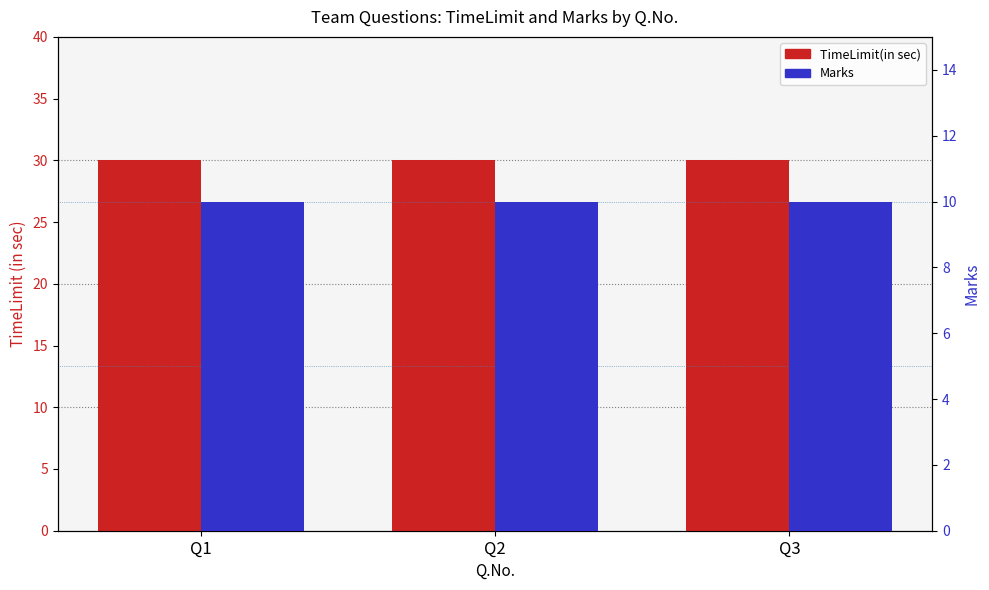

Which has a higher value, Q3 or Q2?

Q3